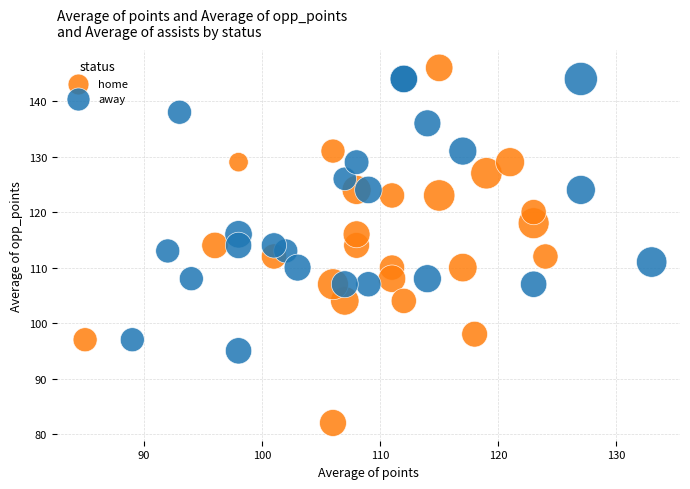

Which series has the widest spread of Y values?

home